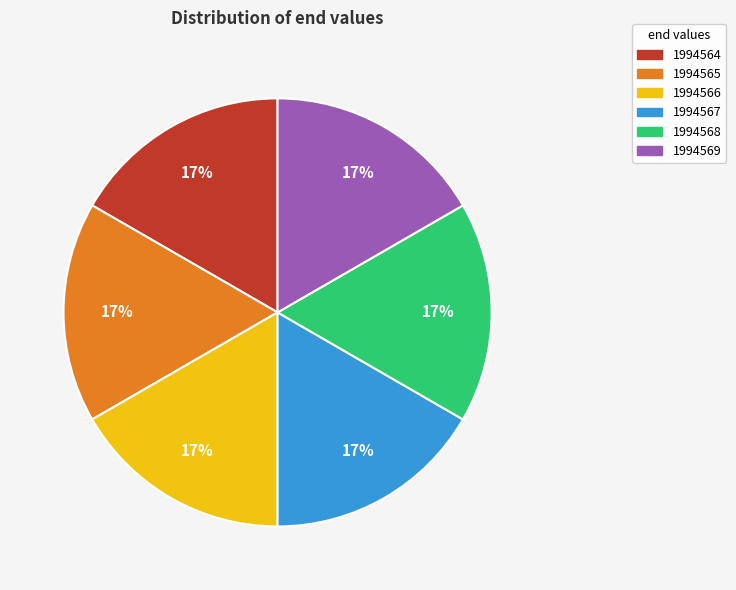

Approximately how many times larger is the value at 1994567 compared to 1994564?

1.0